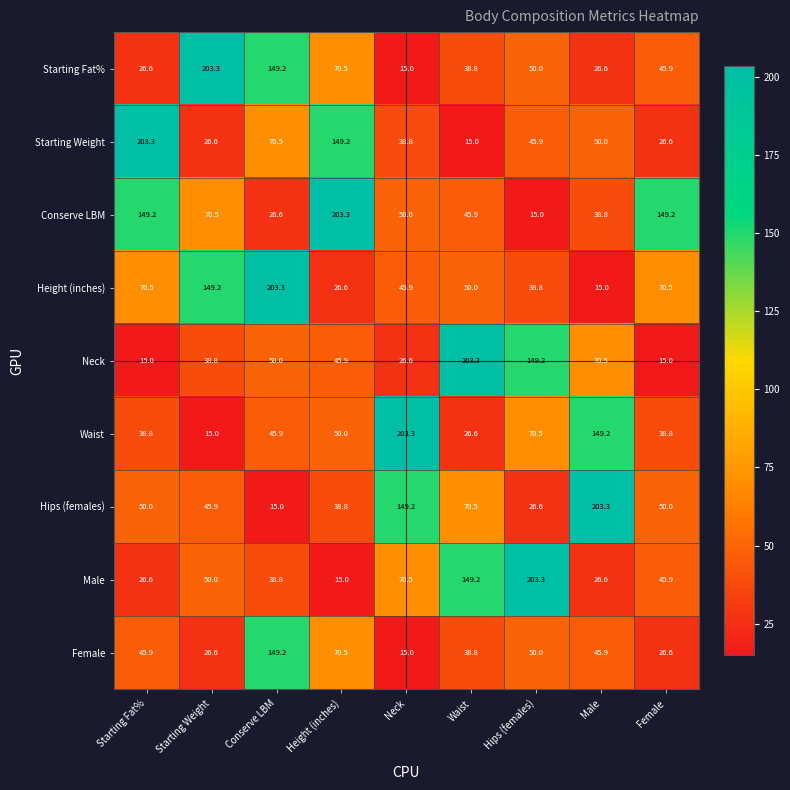

What is the spread (max minus min) of values at Neck?

188.3